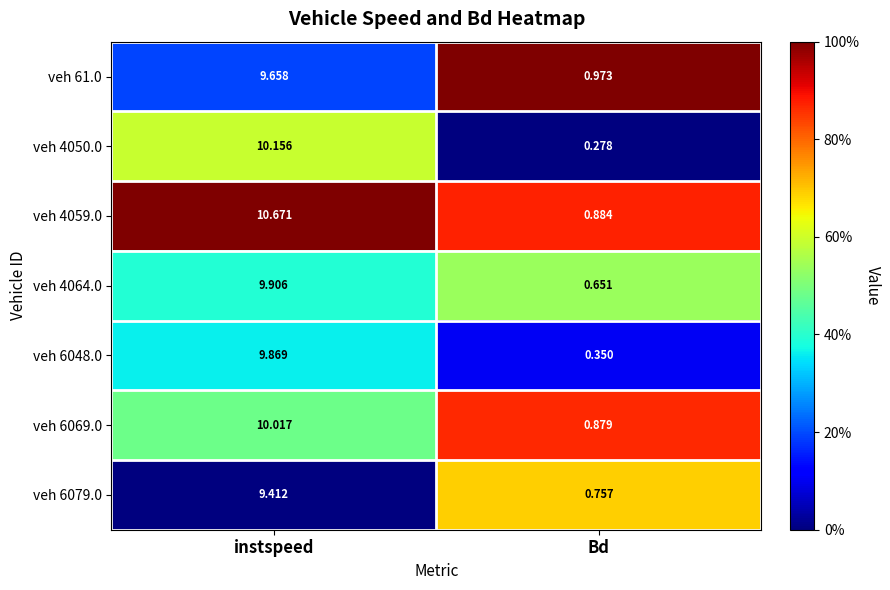

At Bd, list the series in order from smallest to largest.

veh 4050.0, veh 6048.0, veh 4064.0, veh 6079.0, veh 6069.0, veh 4059.0, veh 61.0